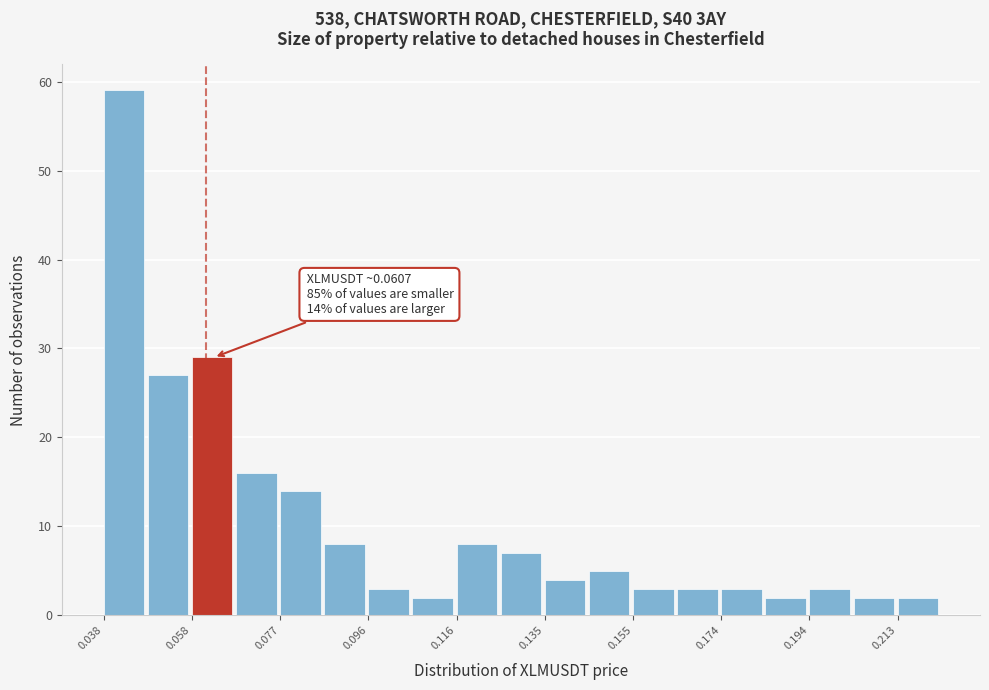

Which range on the x-axis has the tallest bar?

0.038 to 0.048